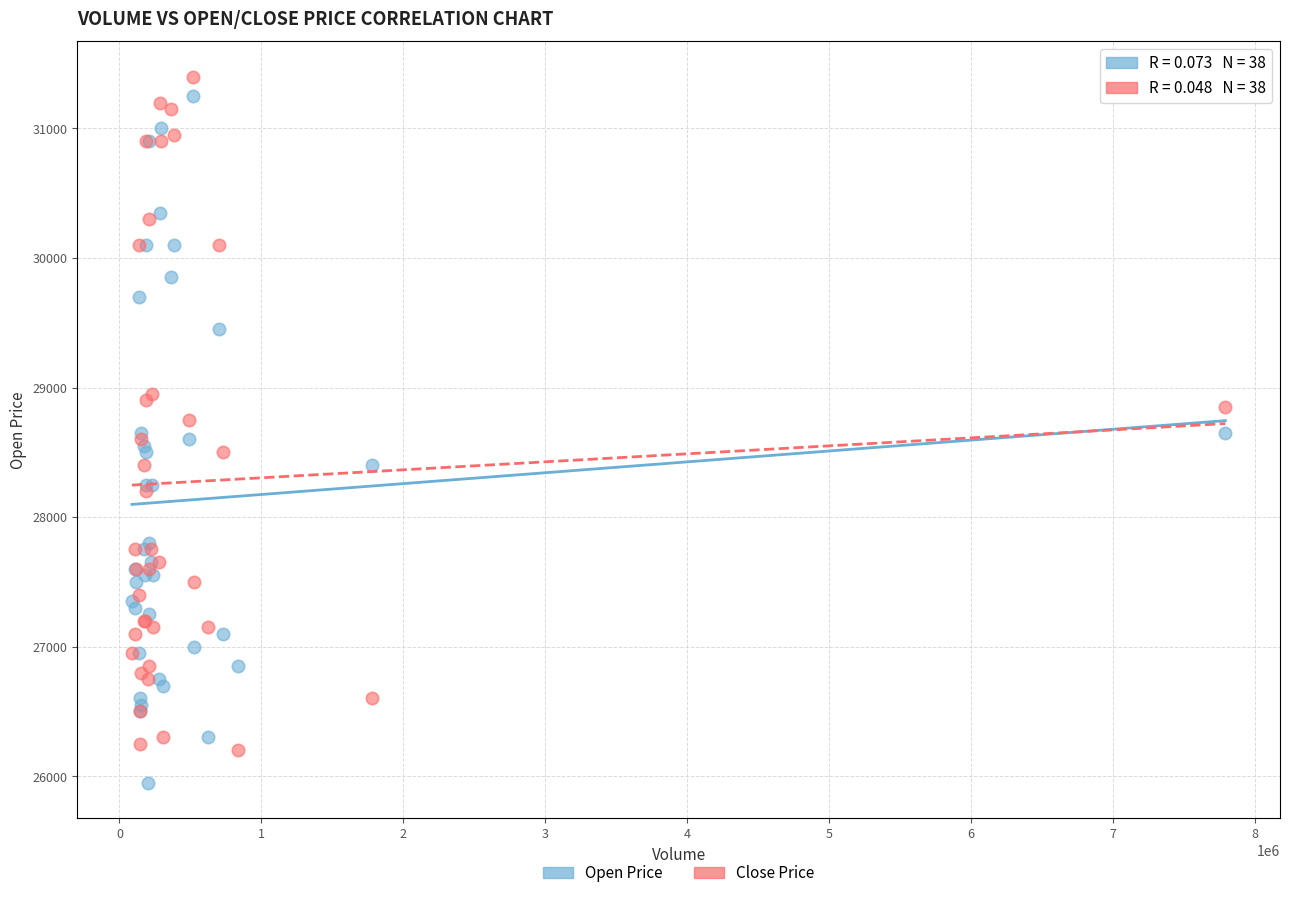

What are all the series names shown in the legend?

Open Price, Close Price